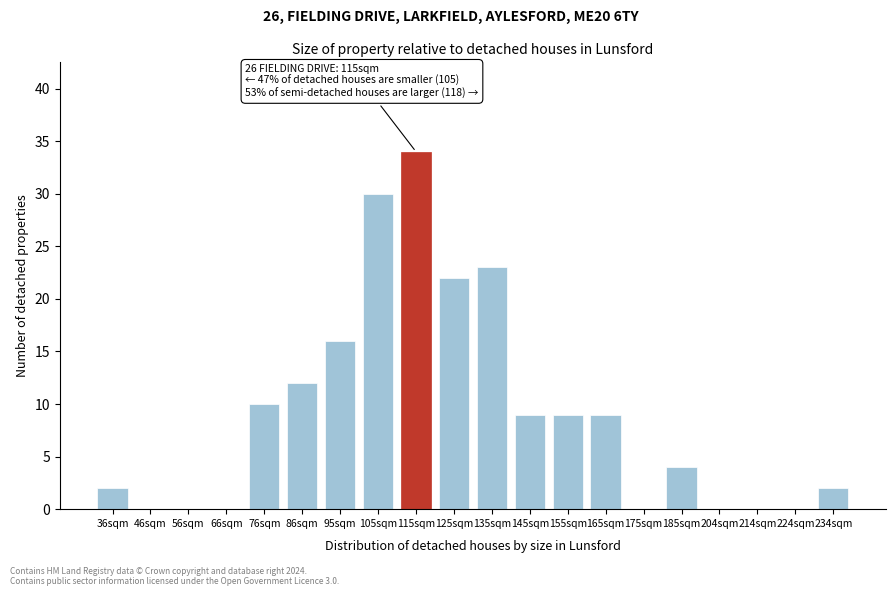

Reading right to left, transcribe all the data shown in this chart.

234sqm=2	224sqm=0	214sqm=0	204sqm=0	185sqm=4	175sqm=0	165sqm=9	155sqm=9	145sqm=9	135sqm=23	125sqm=22	115sqm=34	105sqm=30	95sqm=16	86sqm=12	76sqm=10	66sqm=0	56sqm=0	46sqm=0	36sqm=2